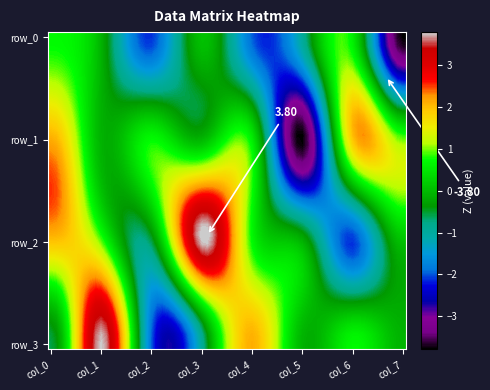

Which series changed the most between col_1 and col_6?

row_3